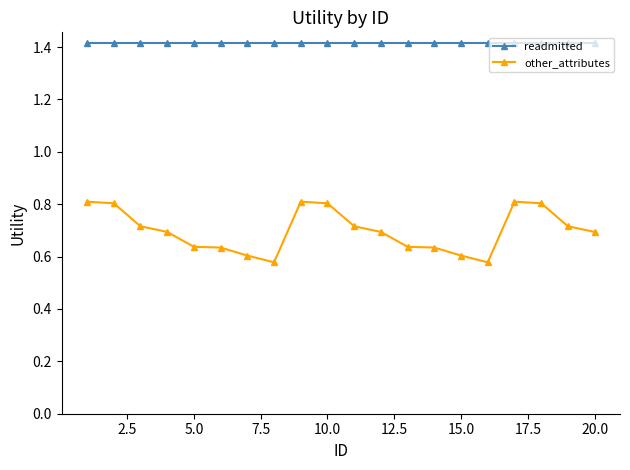

List the series in order of their peak value, highest first.

readmitted, other_attributes